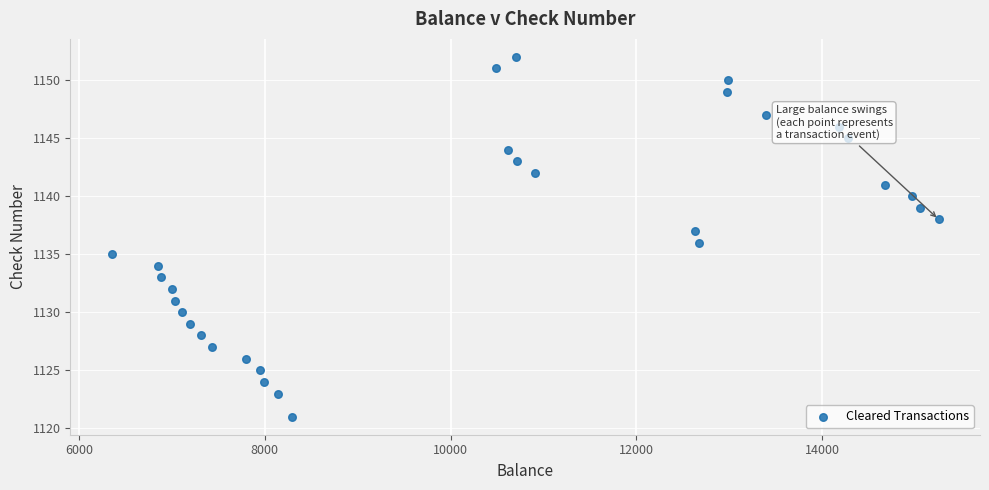

What is the range of Y values (max minus min)?

31